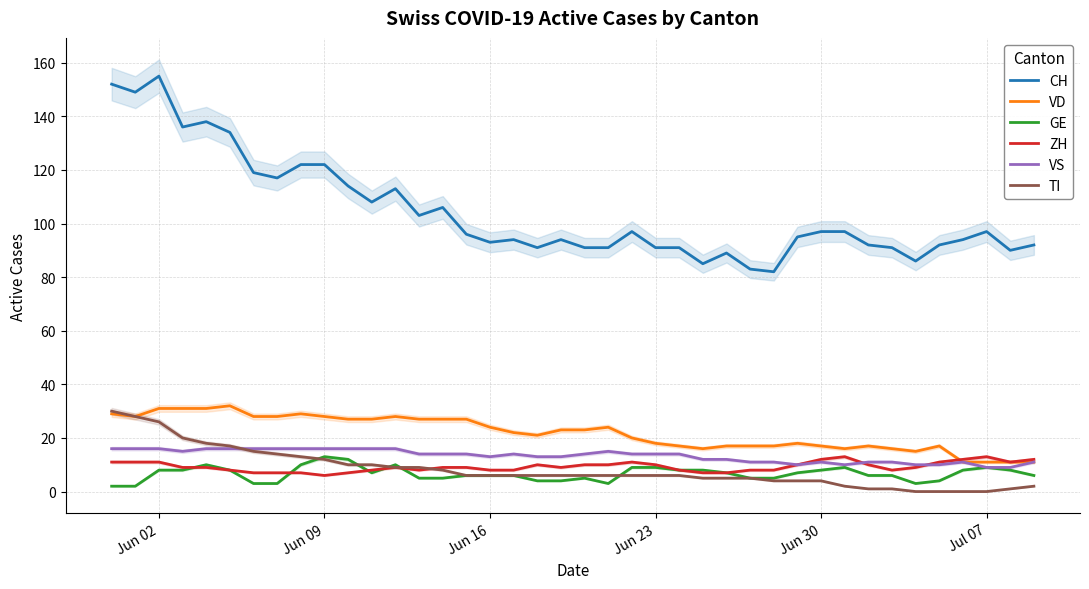

The value of VD at Jun 30 is 5. True or false?

False